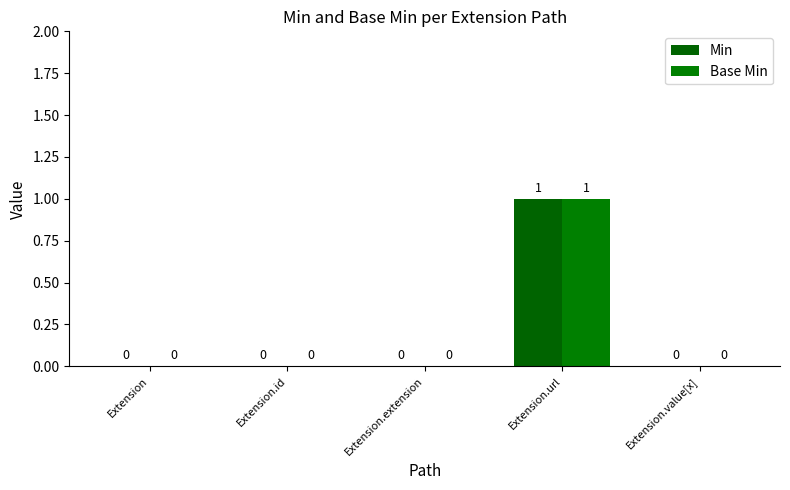

Does the chart contain stacked bars?

No